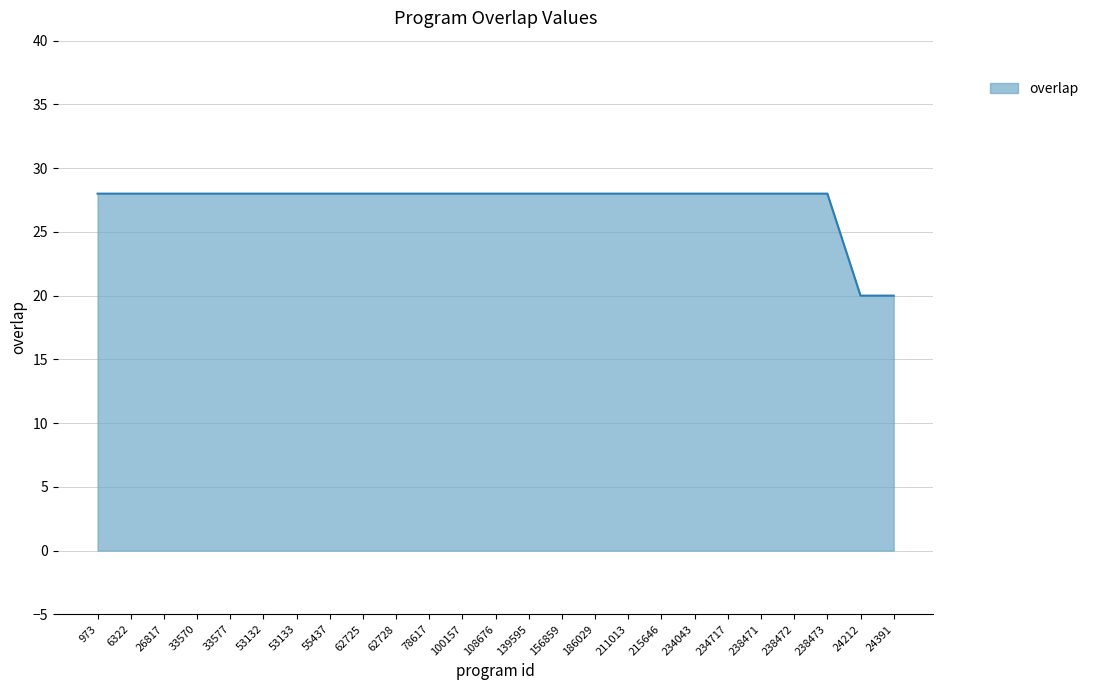

Read the value at 238472.

28